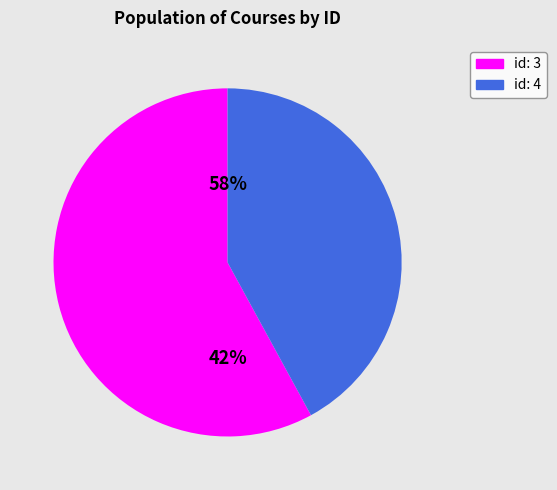

What is the change in value from id: 3 (Curso 1104) to id: 4 (Curso 801)?

-303